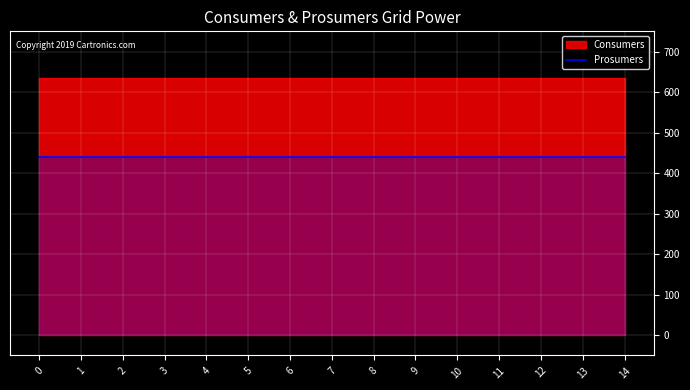

How many data points does each series have?

15